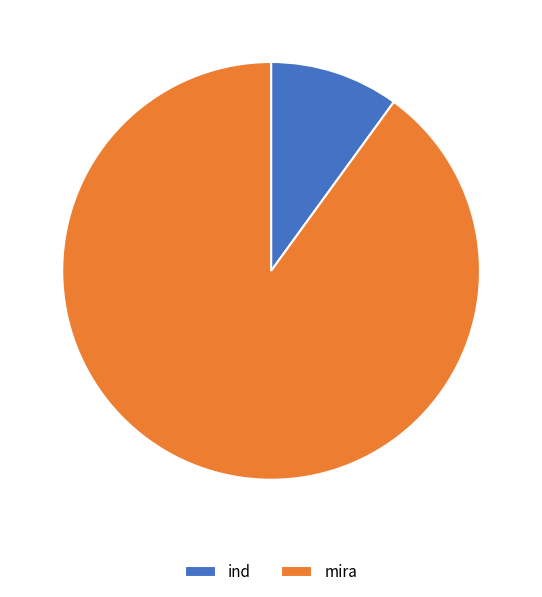

Rank the categories by value from highest to lowest.

mira, ind